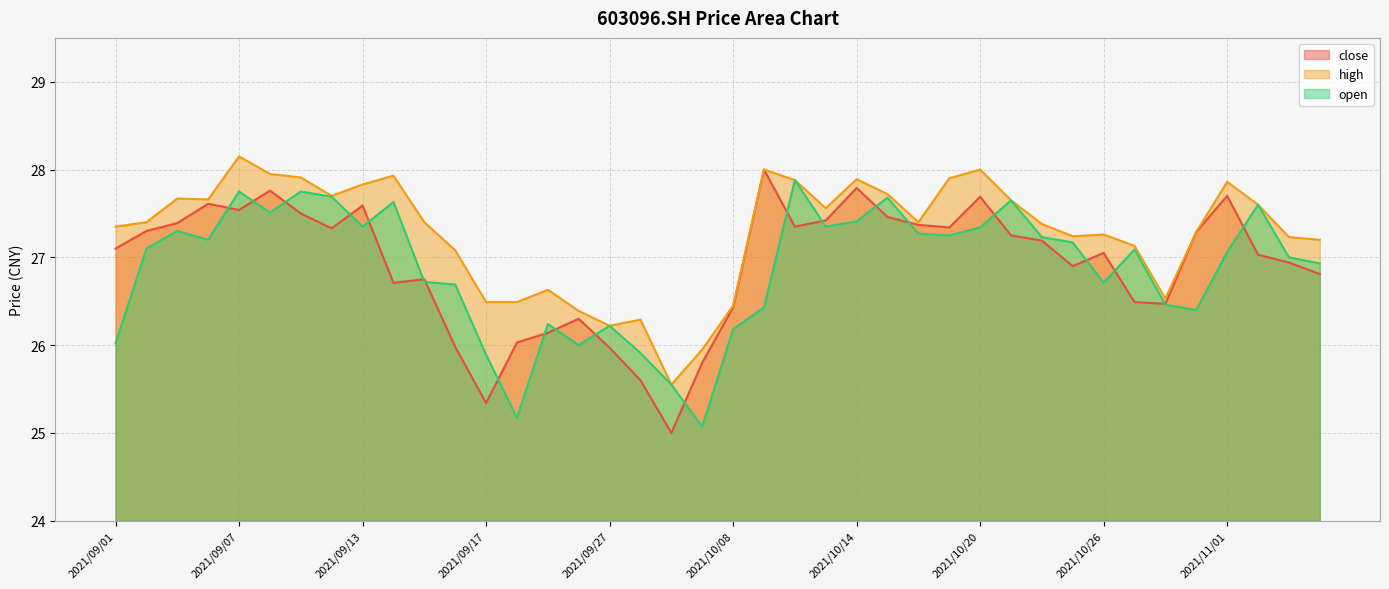

List the labels in order of close value, largest first.

2021/10/11, 2021/10/14, 2021/09/08, 2021/11/01, 2021/10/20, 2021/09/06, 2021/09/13, 2021/09/07, 2021/09/09, 2021/10/15, 2021/10/13, 2021/09/03, 2021/10/18, 2021/10/12, 2021/10/19, 2021/09/10, 2021/09/02, 2021/10/29, 2021/10/21, 2021/10/22, 2021/09/01, 2021/10/26, 2021/11/02, 2021/11/03, 2021/10/25, 2021/11/04, 2021/09/15, 2021/09/14, 2021/10/27, 2021/10/28, 2021/10/08, 2021/09/24, 2021/09/23, 2021/09/22, 2021/09/16, 2021/09/27, 2021/09/30, 2021/09/28, 2021/09/17, 2021/09/29